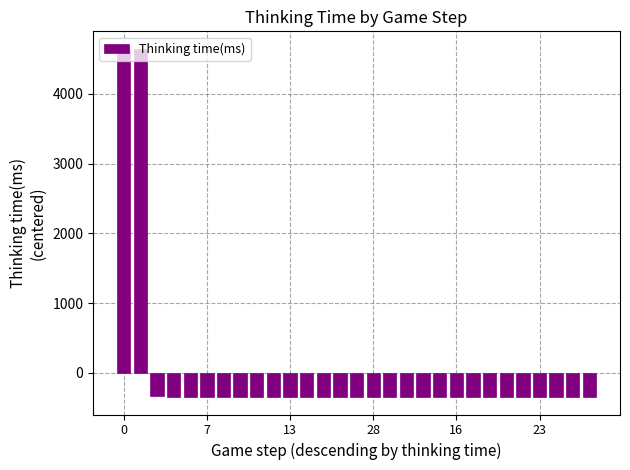

What is the difference between the maximum and minimum values?

4990.0